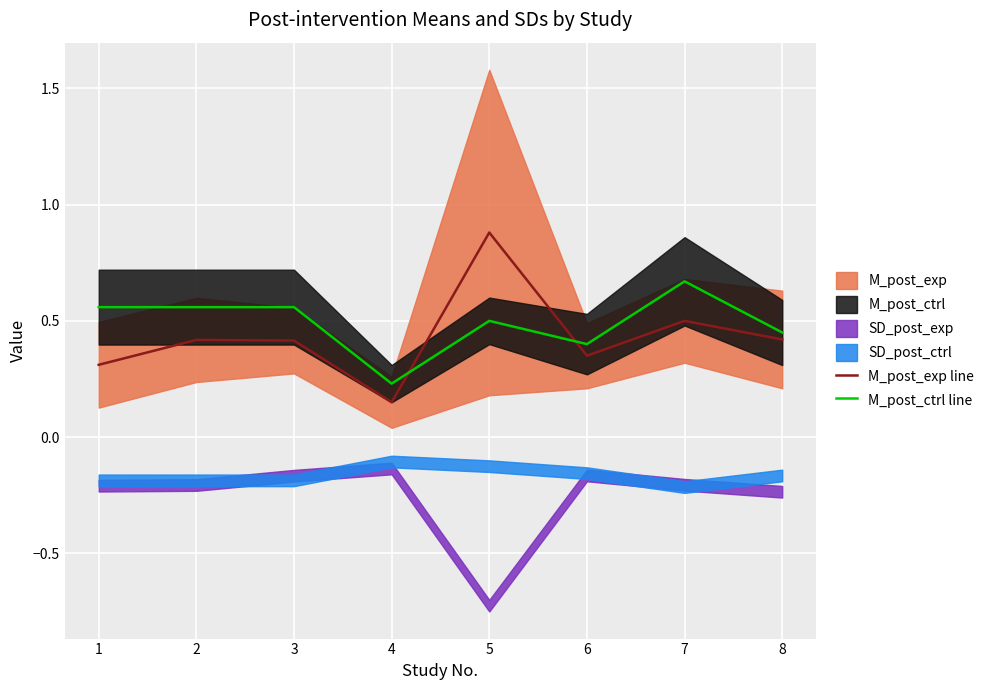

What is the difference between the highest and lowest values at 3?

0.1